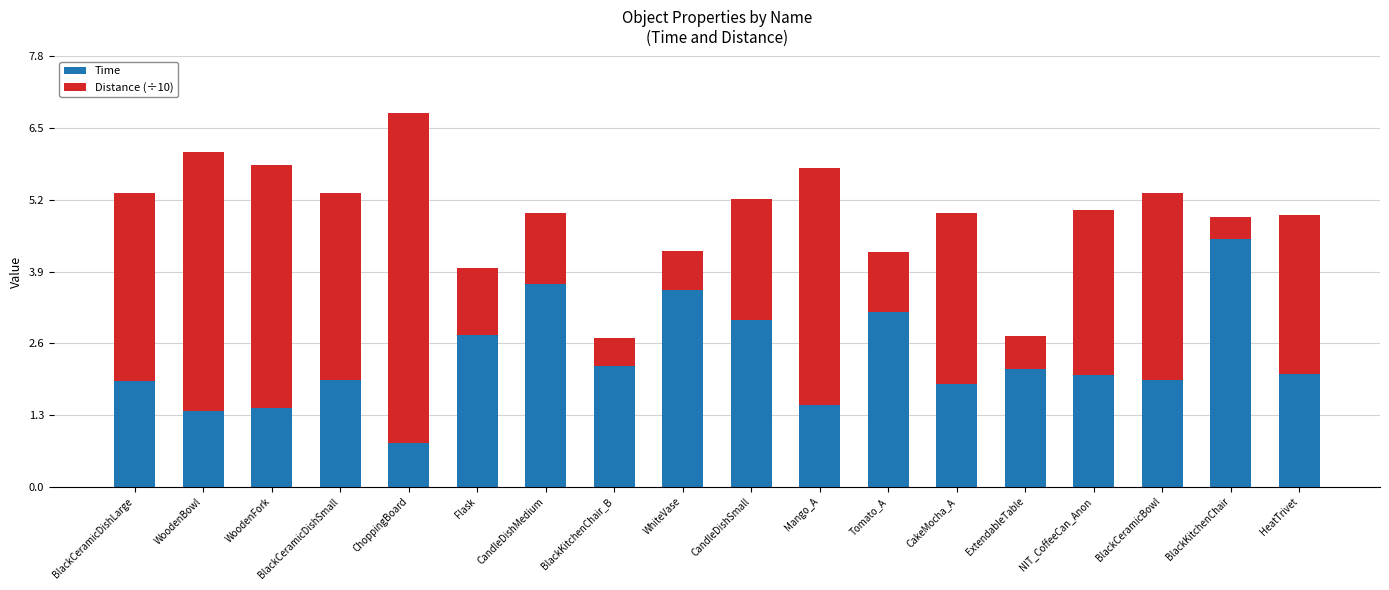

What is the average value of the Time series?

2.3